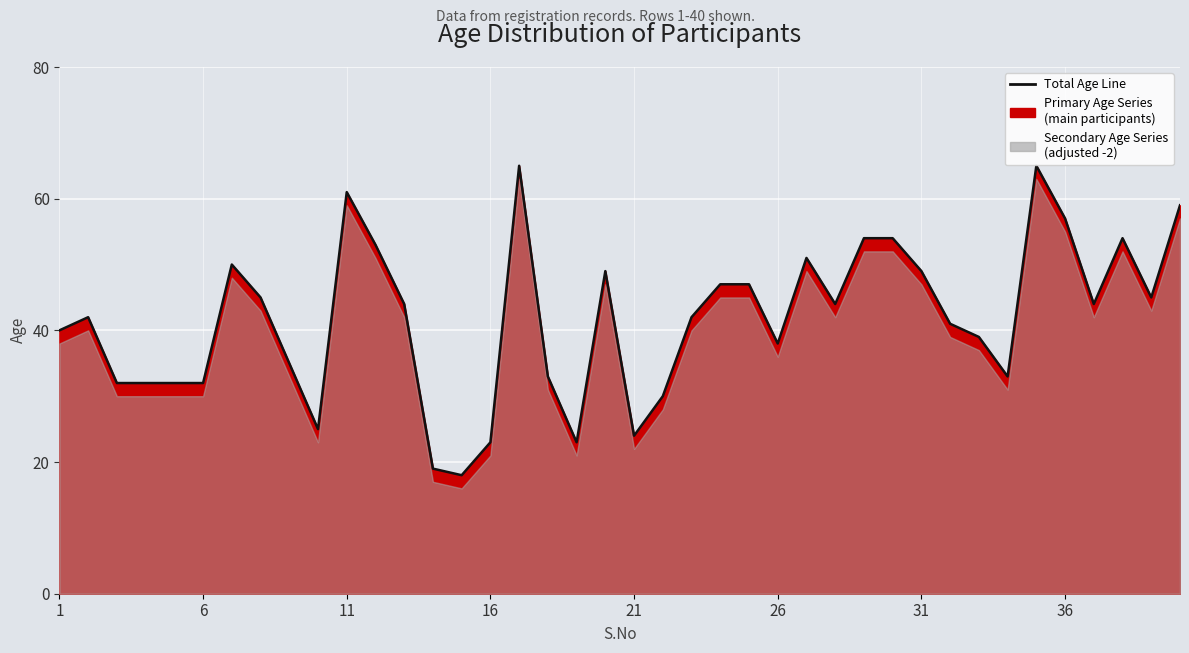

True or false: the data has more than 0 interior local peaks.

True